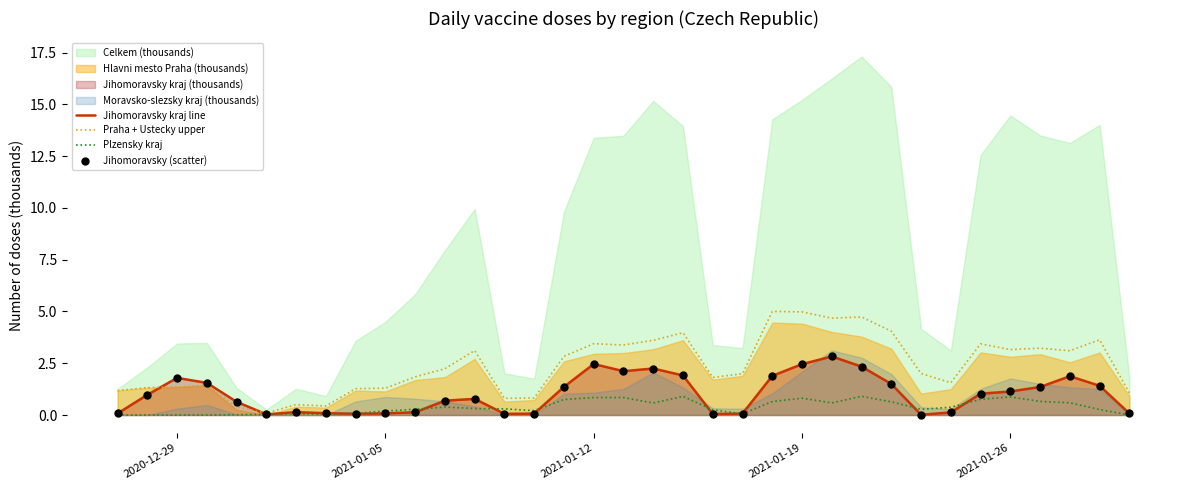

Which series has the widest spread of Y values?

Praha + Ustecky upper